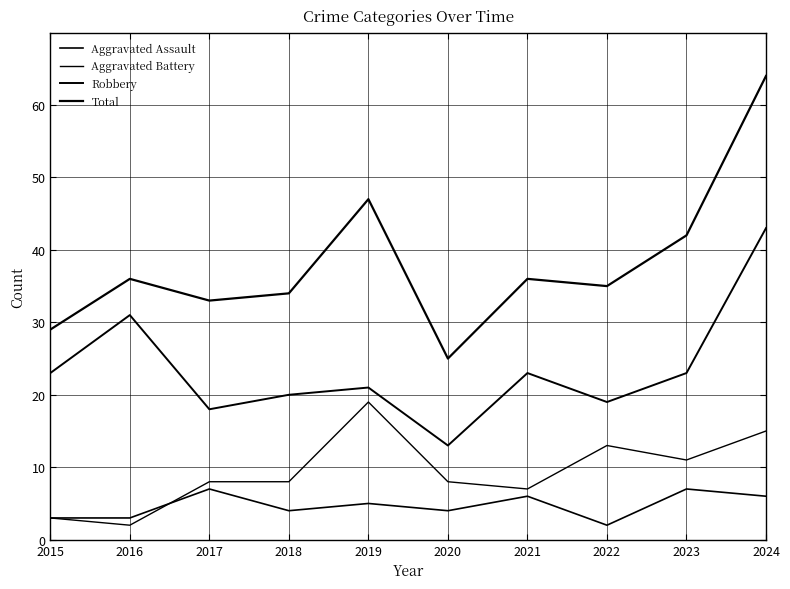

At how many categories does at least one series exceed 55?

1